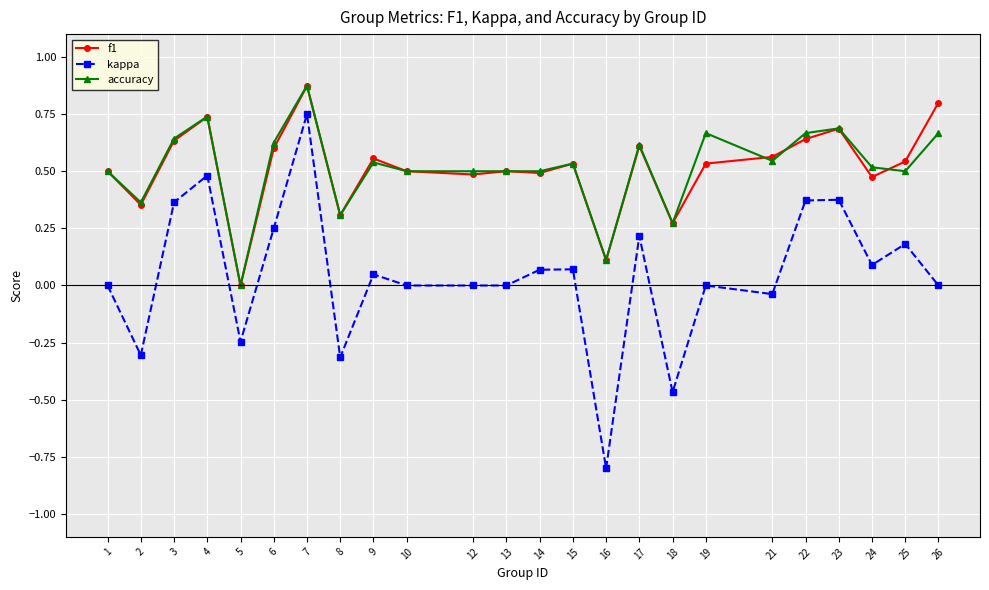

What is the smallest value displayed?

-0.8